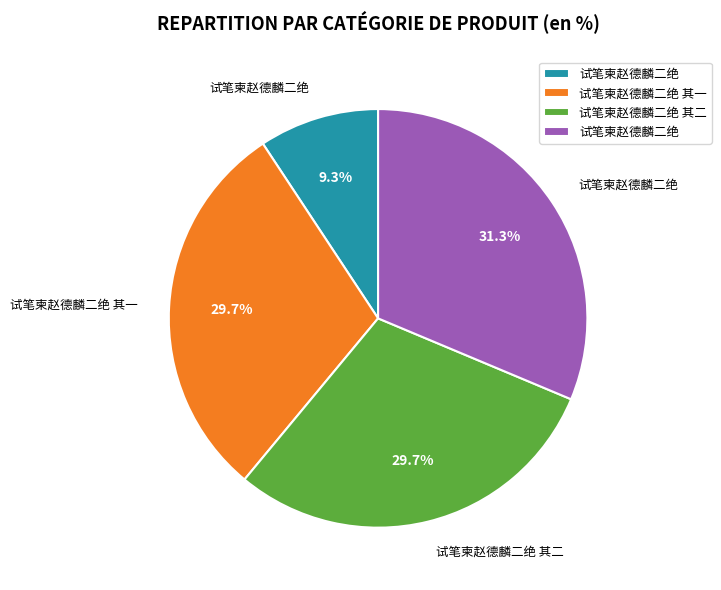

Does any single category account for the majority?

No